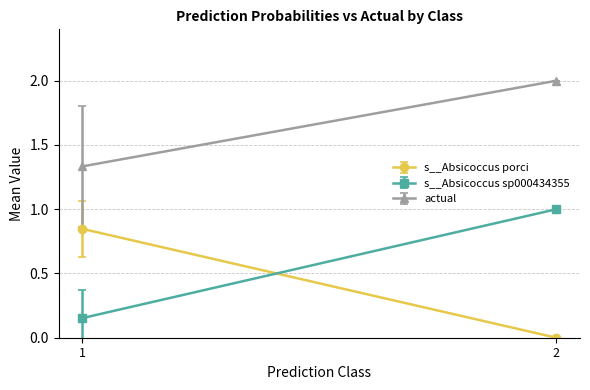

Is it true that s__Absicoccus porci equals 0.4 at 2?

False